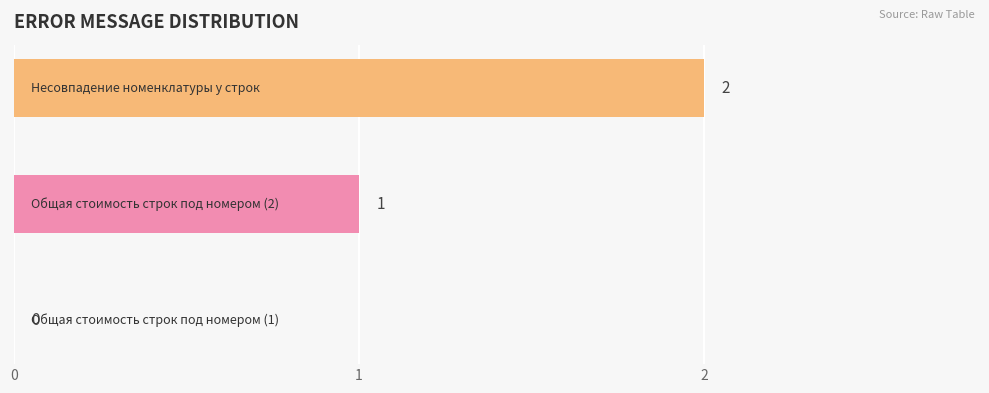

What is the sum of all values?

3